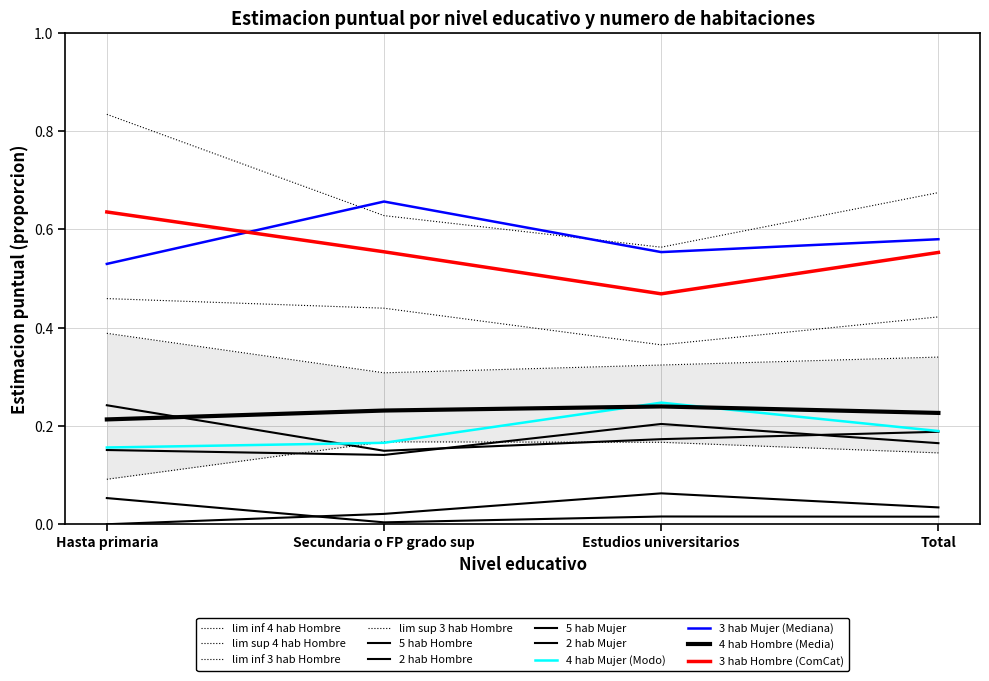

Between Secundaria o FP grado sup and Hasta primaria, which is larger?

Secundaria o FP grado sup